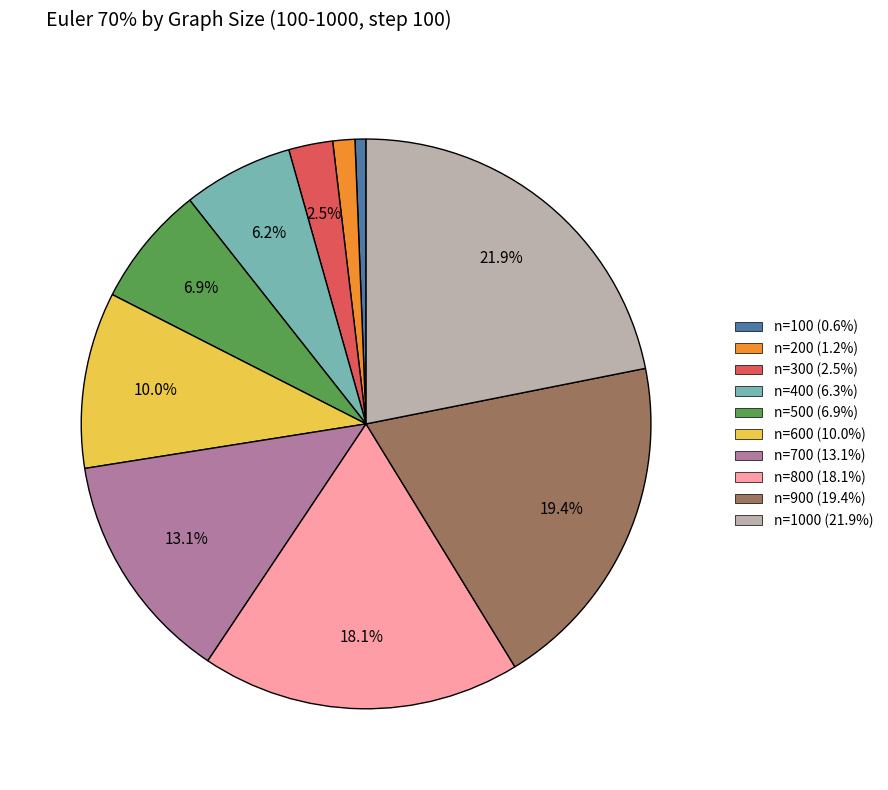

Is there a majority slice in this chart?

No